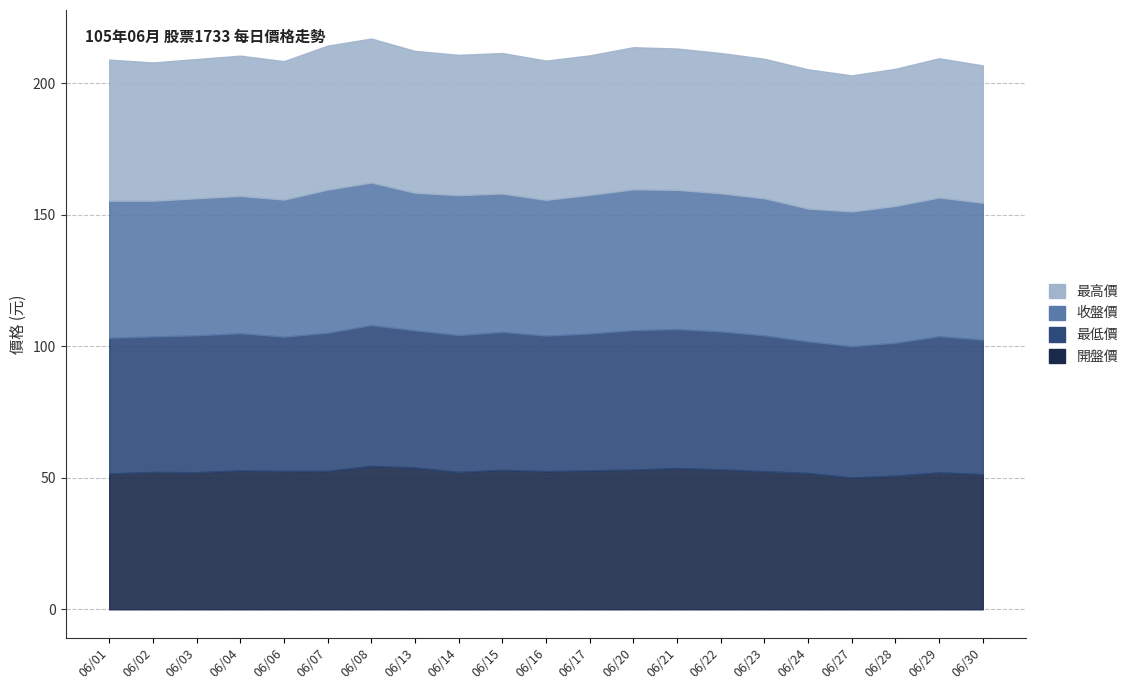

What is the difference between the maximum and minimum values in the 收盤價 series?

3.9